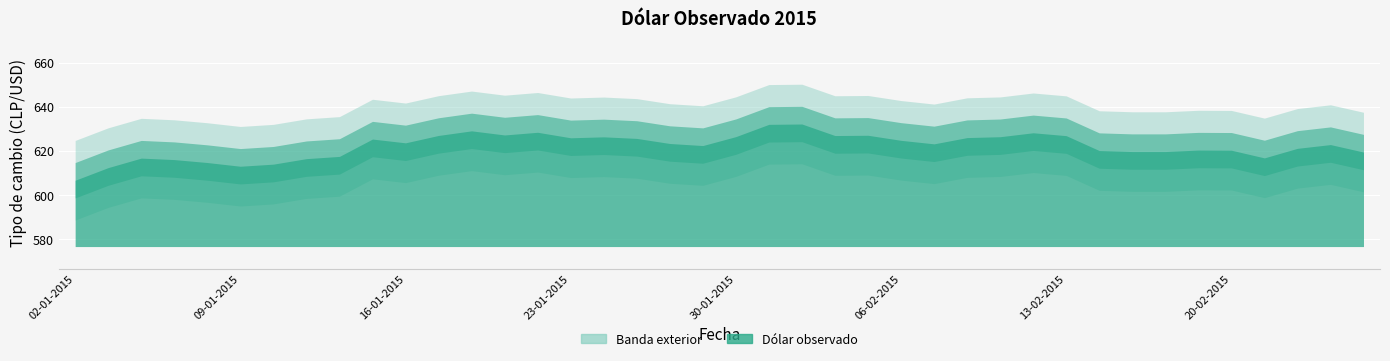

At which label is the value closest to 619?

26-02-2015